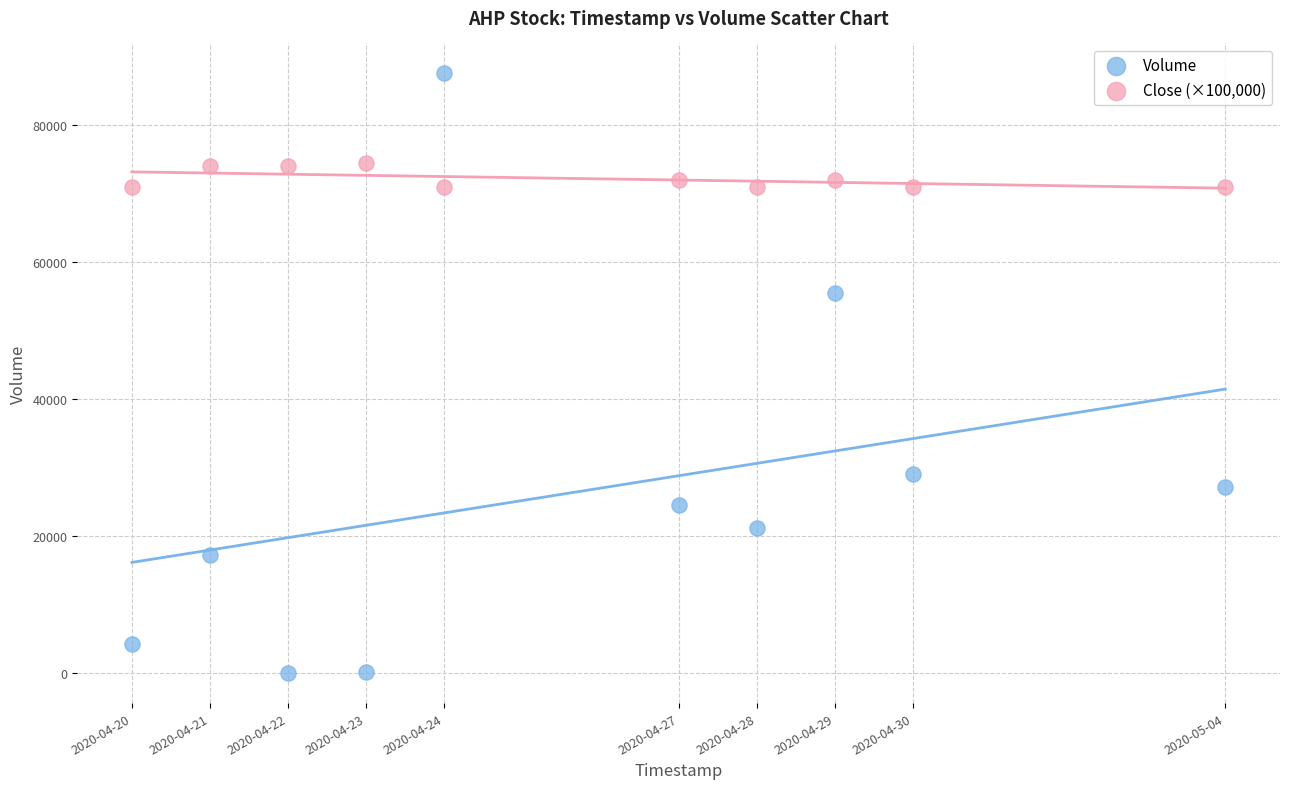

Across all series, what Y value is closest to 43750?

55400